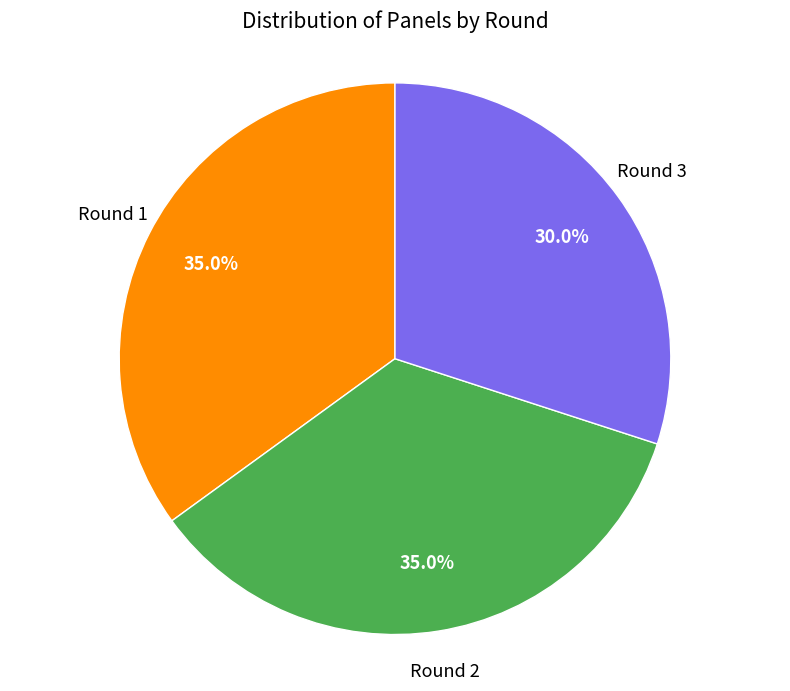

Does any single category account for the majority?

No